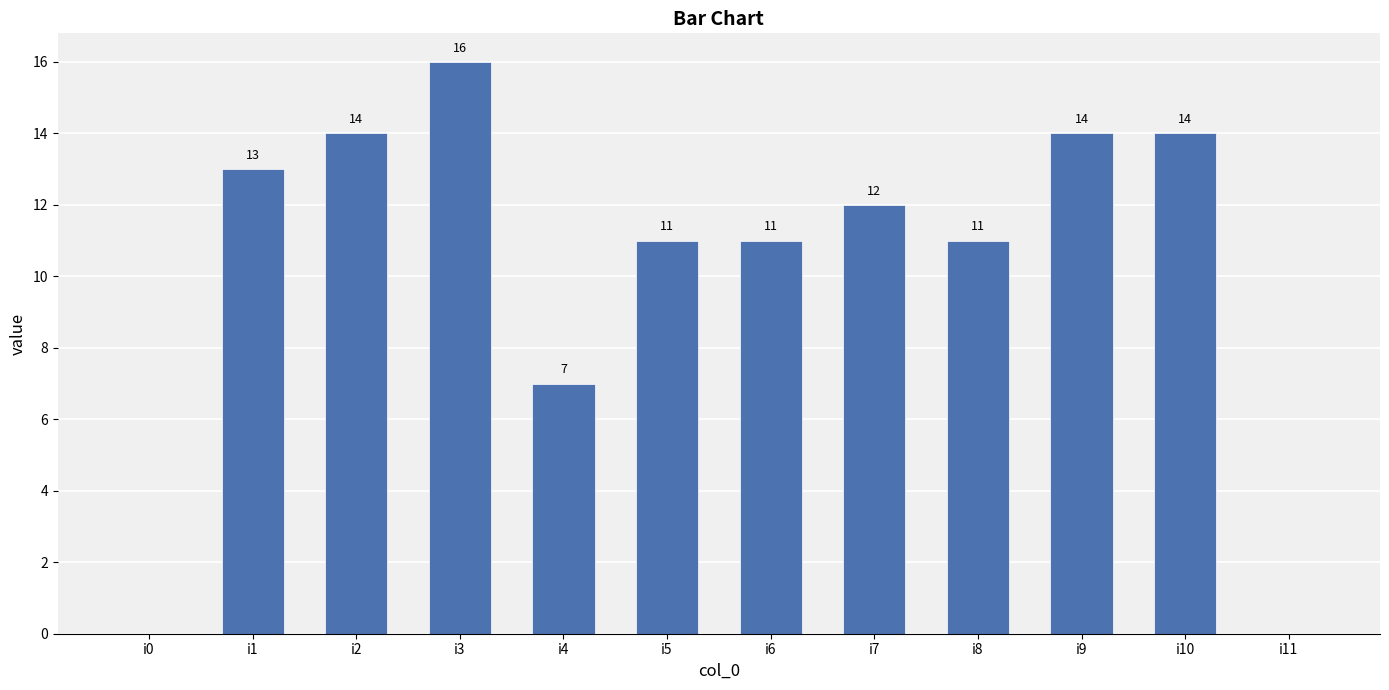

What is the ratio of the value at i1 to the value at i5?

1.2